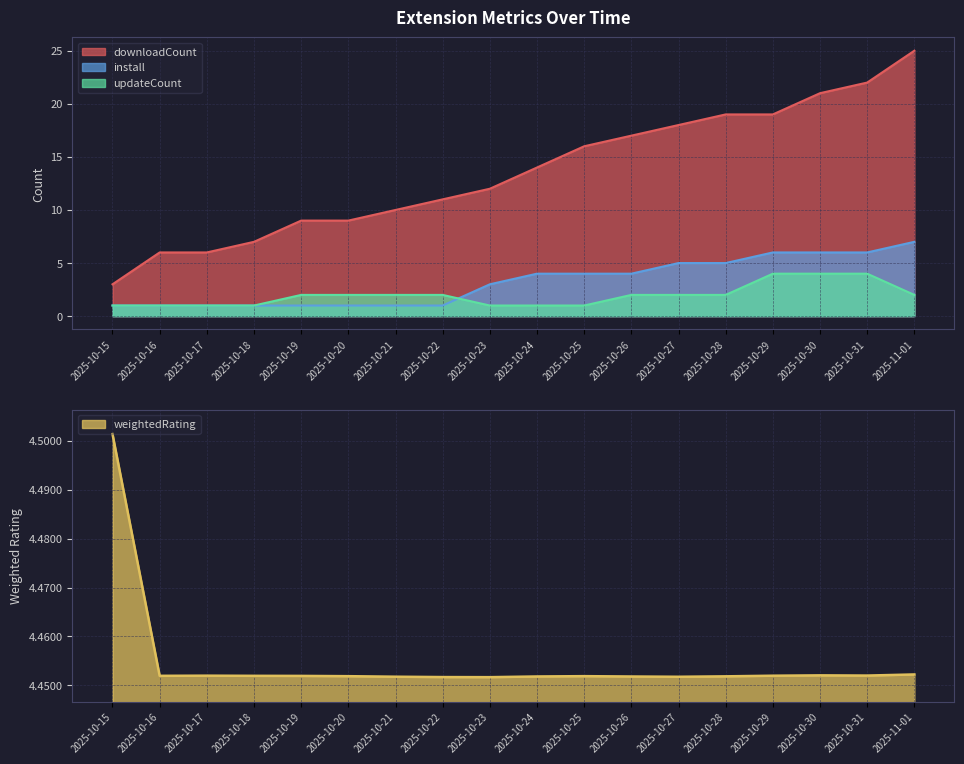

Between 2025-10-26 and 2025-10-27, which series saw the biggest shift?

downloadCount